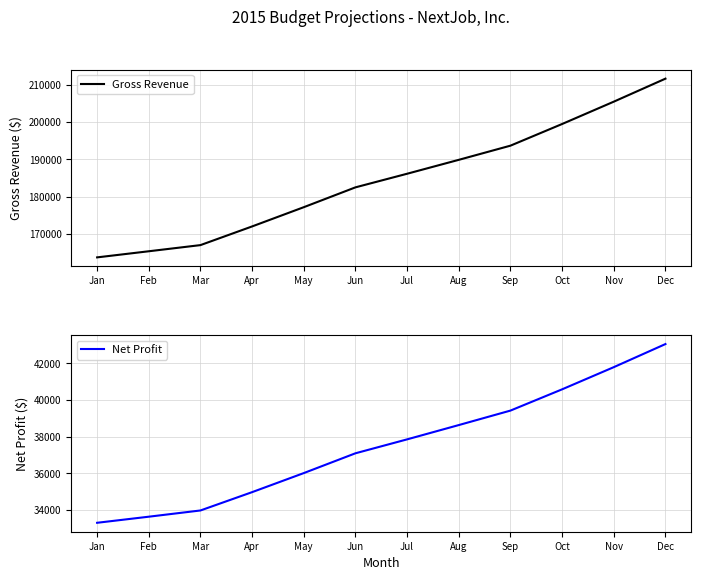

Which series changed the most between Jul and Sep?

Gross Revenue